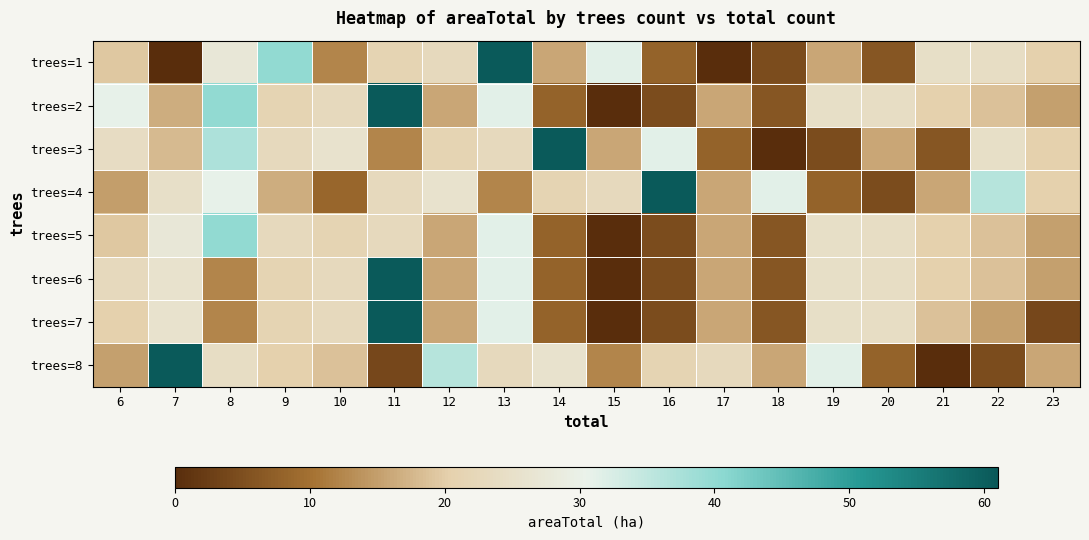

Reading right to left, what are all the values shown in this chart?

trees=1: 23=20.5	22=24.1	21=24.7	20=6.0	19=16.0	18=4.6	17=0.0	16=8.1	15=31.3	14=15.7	13=60.7	12=23.0	11=21.4	10=12.3	9=40.0	8=27.3	7=0.0	6=19.3
trees=2: 23=15.1	22=18.7	21=20.5	20=24.1	19=24.7	18=6.0	17=16.0	16=4.6	15=0.0	14=8.1	13=31.3	12=15.7	11=60.7	10=23.0	9=21.4	8=40.0	7=16.6	6=30.9
trees=3: 23=20.5	22=24.7	21=6.0	20=16.0	19=4.6	18=0.0	17=8.1	16=31.3	15=15.7	14=60.7	13=23.0	12=21.4	11=12.3	10=25.6	9=23.0	8=37.1	7=18.1	6=23.9
trees=4: 23=20.5	22=36.0	21=16.0	20=4.6	19=8.1	18=31.3	17=15.7	16=60.7	15=23.0	14=21.4	13=12.3	12=25.6	11=23.0	10=8.4	9=16.6	8=30.9	7=24.8	6=14.8
trees=5: 23=15.1	22=18.7	21=20.5	20=24.1	19=24.7	18=6.0	17=16.0	16=4.6	15=0.0	14=8.1	13=31.3	12=15.7	11=23.0	10=21.4	9=23.0	8=40.0	7=27.3	6=19.3
trees=6: 23=15.1	22=18.7	21=20.5	20=24.1	19=24.7	18=6.0	17=16.0	16=4.6	15=0.0	14=8.1	13=31.3	12=15.7	11=60.7	10=23.0	9=21.4	8=12.3	7=25.6	6=23.0
trees=7: 23=3.9	22=15.1	21=18.7	20=24.1	19=24.7	18=6.0	17=16.0	16=4.6	15=0.0	14=8.1	13=31.3	12=15.7	11=60.7	10=23.0	9=21.4	8=12.3	7=25.6	6=20.5
trees=8: 23=16.0	22=4.6	21=0.0	20=8.1	19=31.3	18=15.7	17=23.0	16=21.4	15=12.3	14=25.6	13=23.0	12=36.0	11=3.9	10=18.7	9=20.5	8=24.1	7=60.7	6=15.1